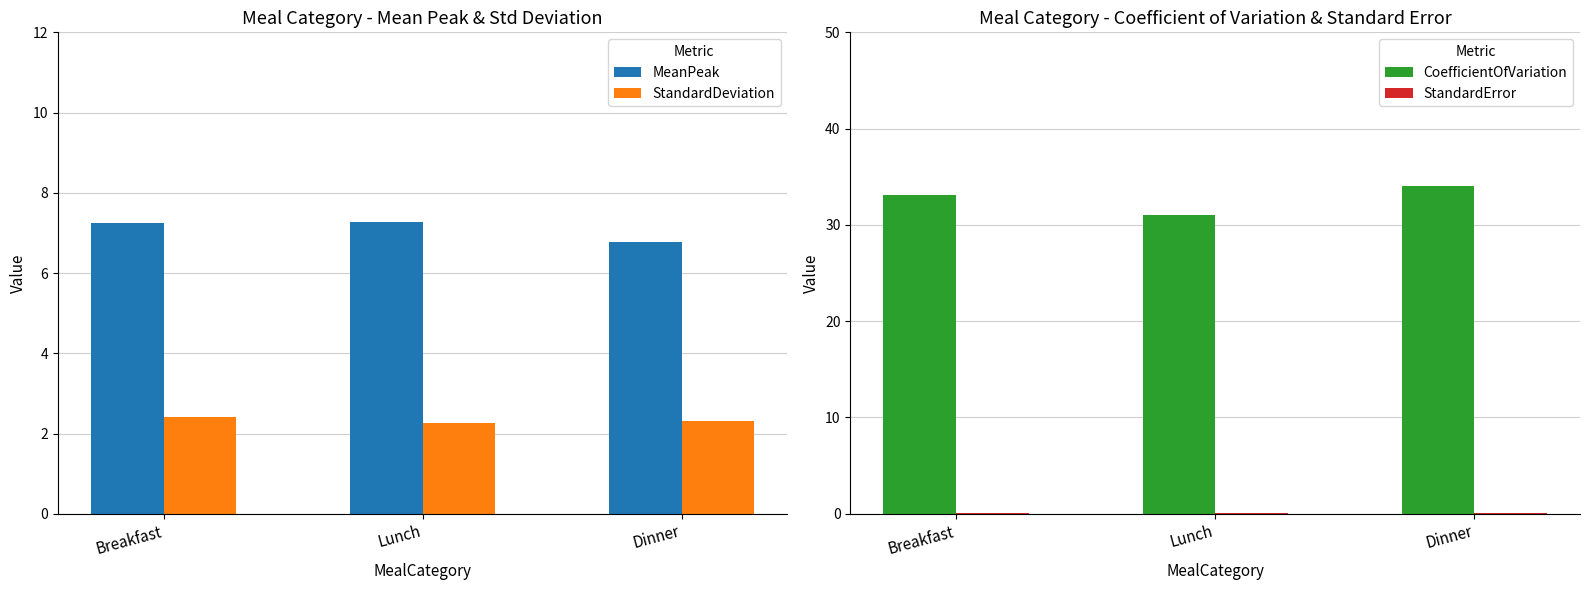

Reading left to right, extract all data points from this chart.

MeanPeak: Breakfast=7.3	Lunch=7.3	Dinner=6.8
StandardDeviation: Breakfast=2.4	Lunch=2.3	Dinner=2.3
CoefficientOfVariation: Breakfast=33.2	Lunch=31.0	Dinner=34.1
StandardError: Breakfast=0.1	Lunch=0.0	Dinner=0.0